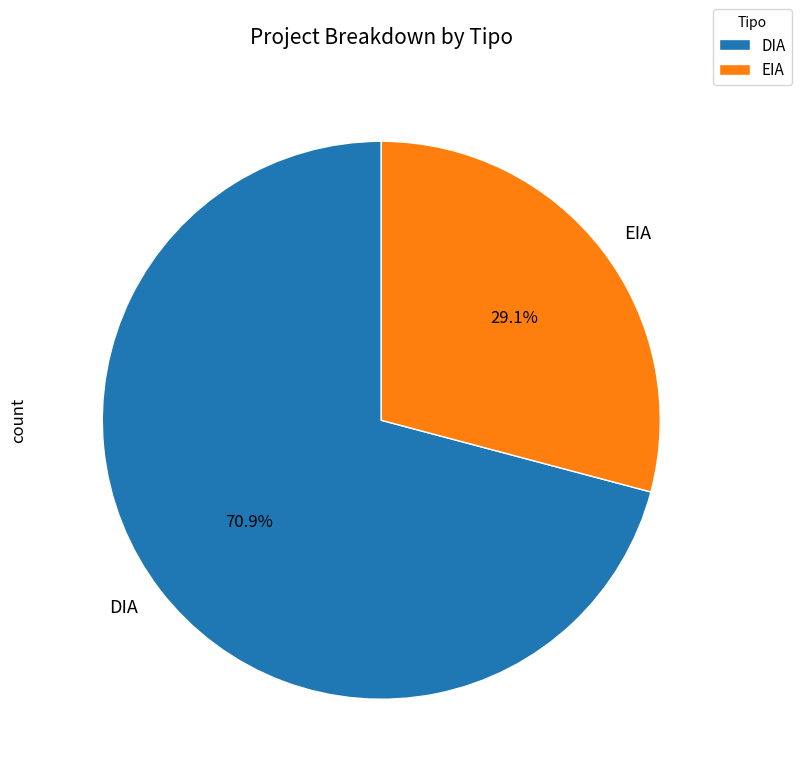

Approximately how many times larger is the value at EIA compared to DIA?

0.4